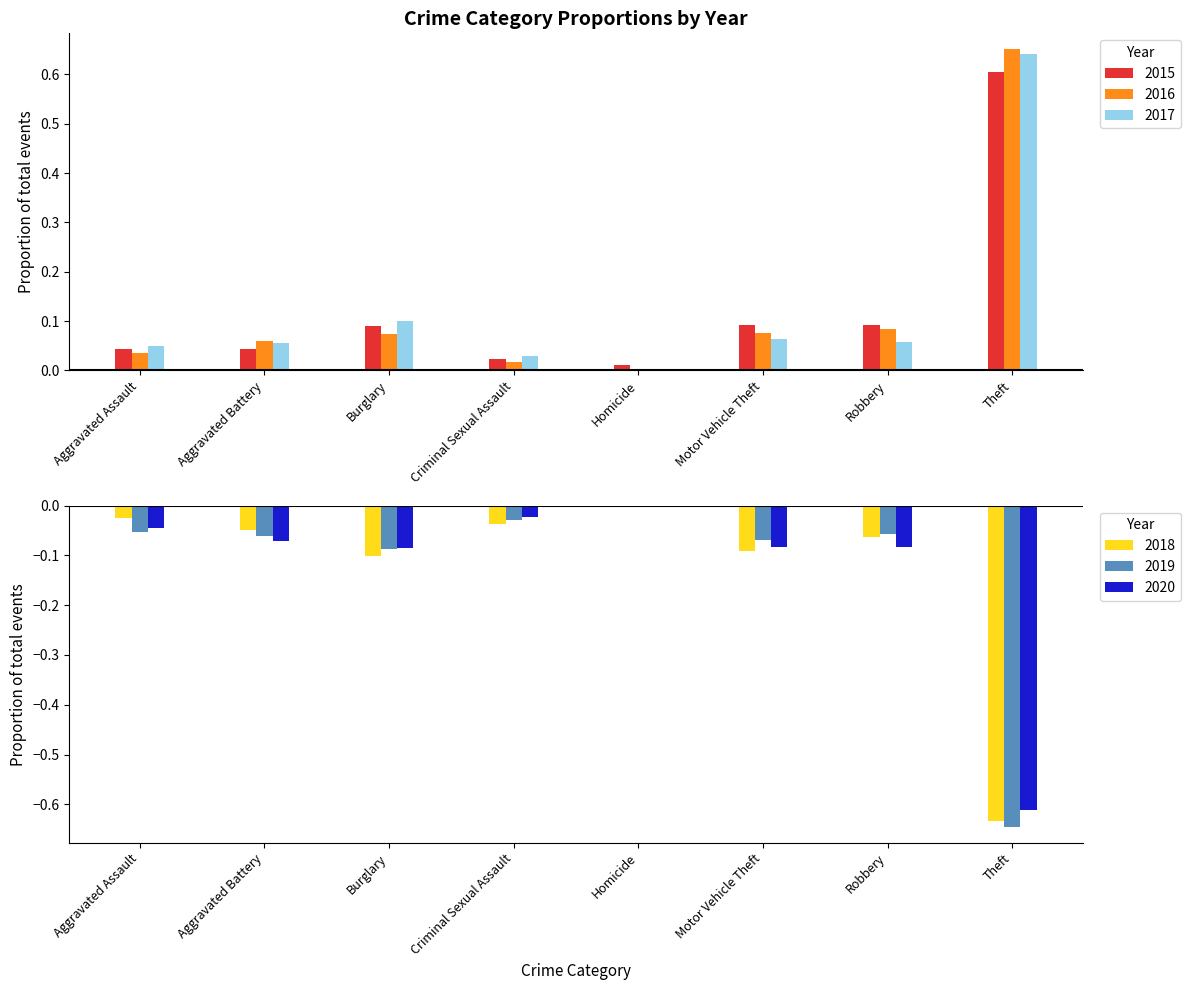

What is the difference between the maximum and minimum values in the 2018 series?

0.6